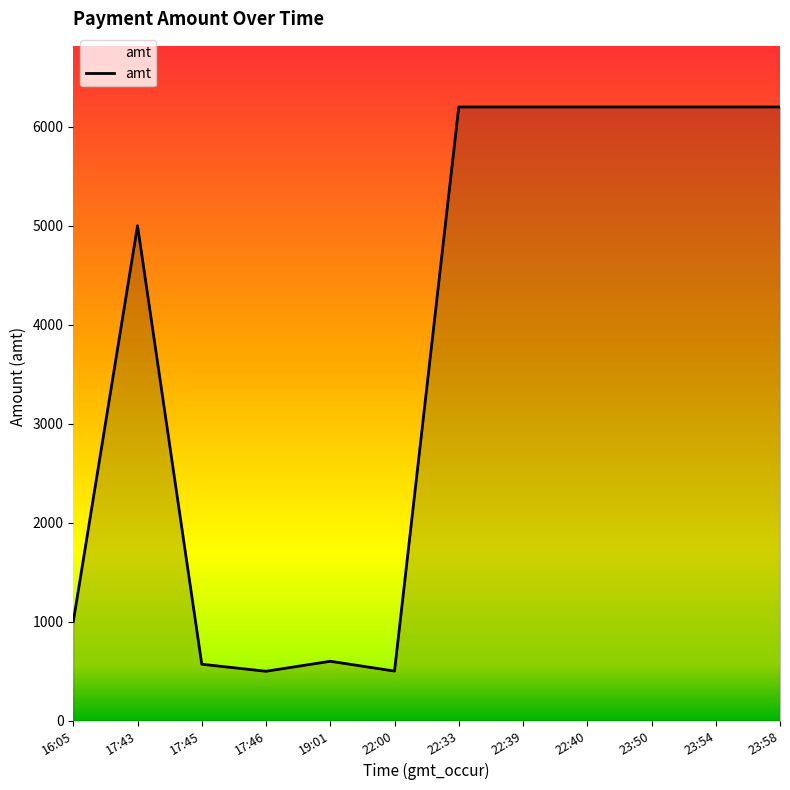

What is the maximum value shown in the chart?

6200